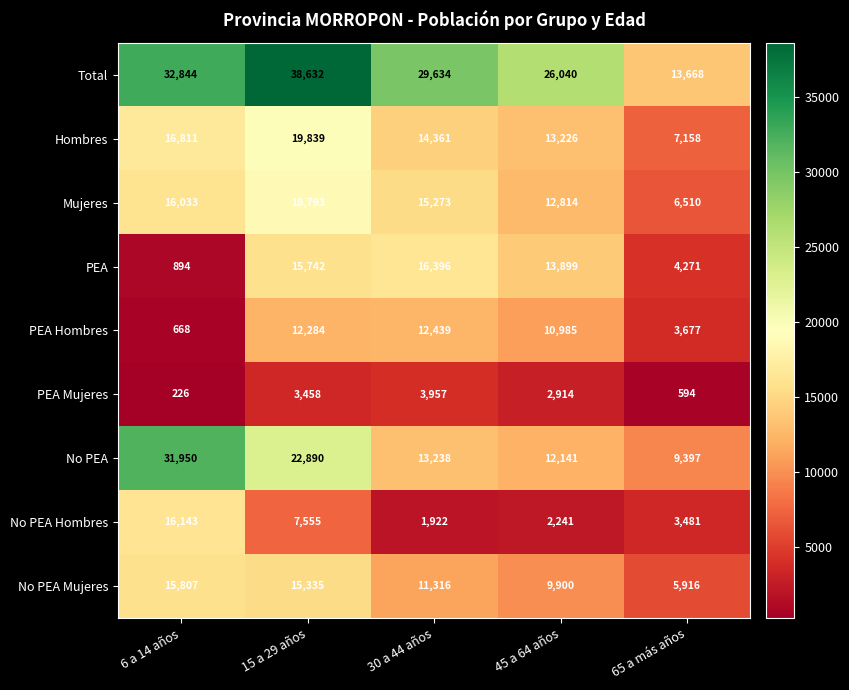

At which category is the sum across all series the highest?

15 a 29 años